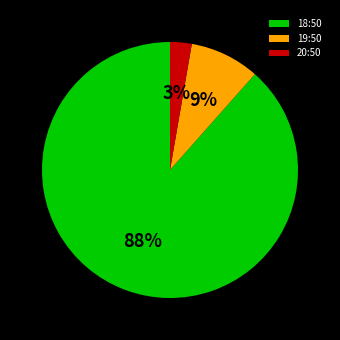

Which slice is the smallest?

20:50